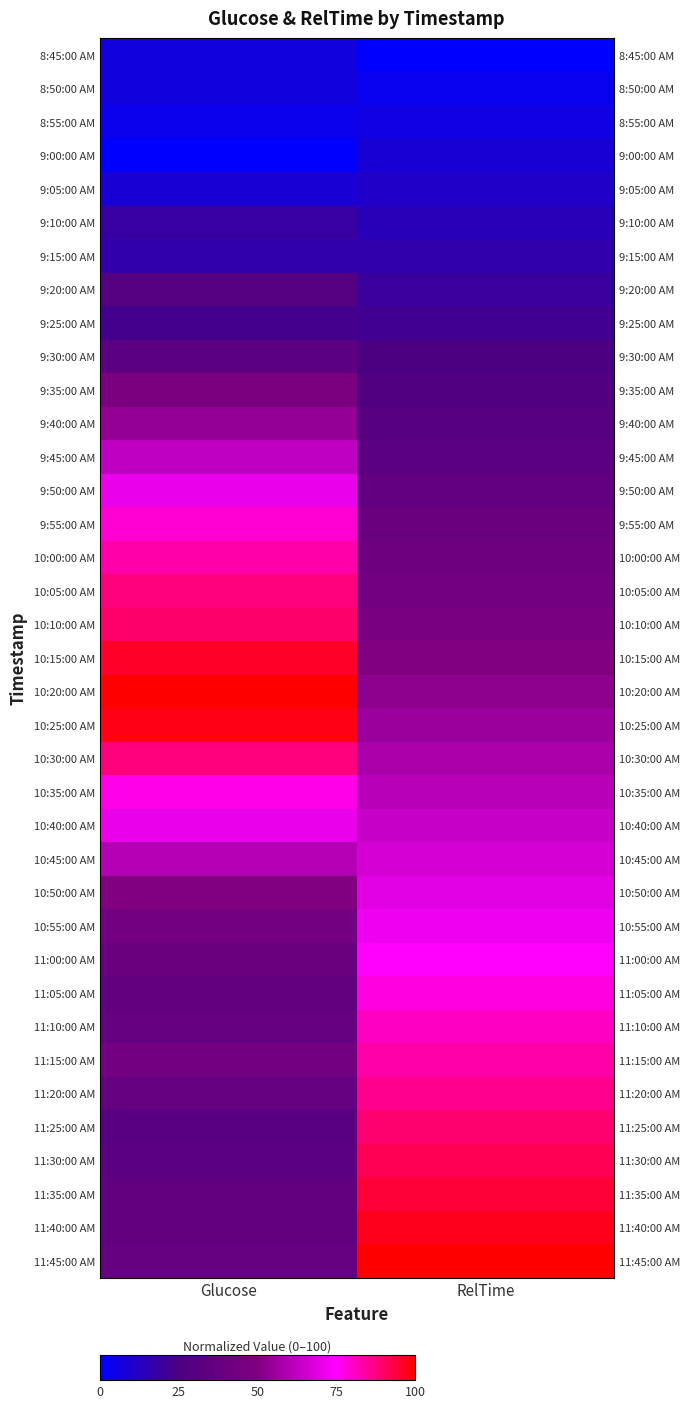

The value of 9:45:00 AM at Glucose is 34.7. True or false?

False